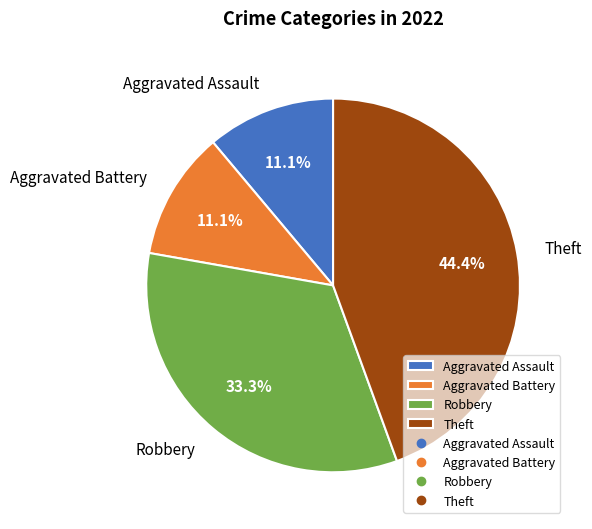

Does Theft account for over 50% of the chart?

No